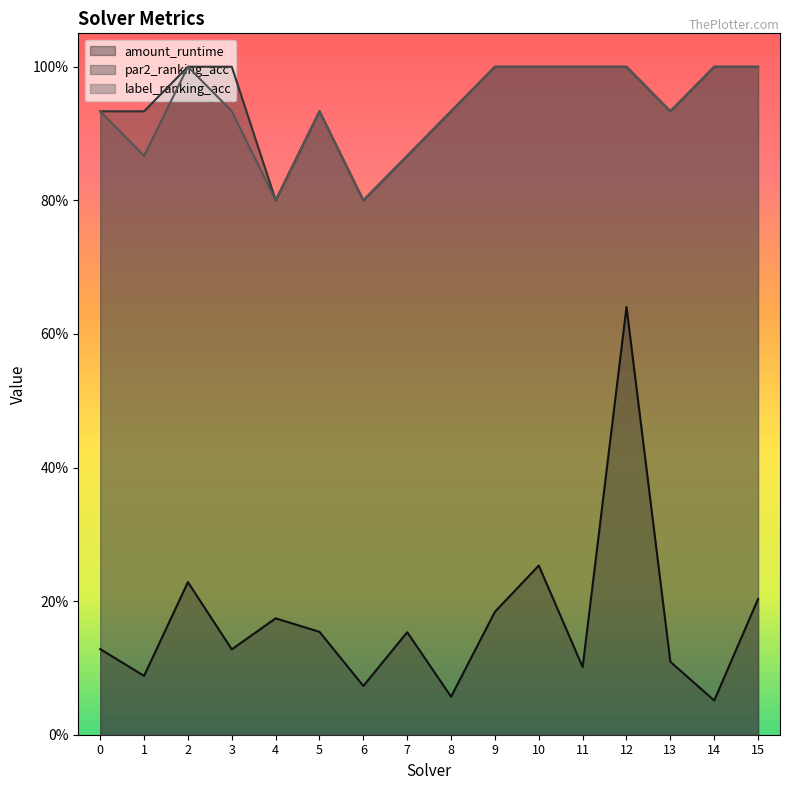

Which category has the lowest value across all series?

14